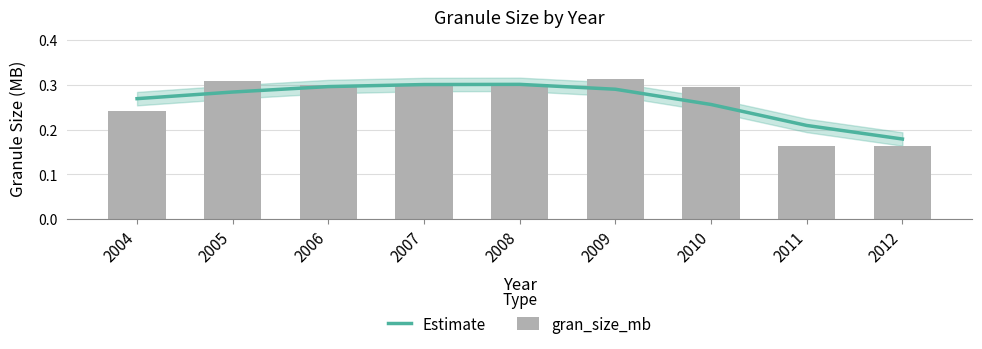

Count the number of categories in the chart.

9